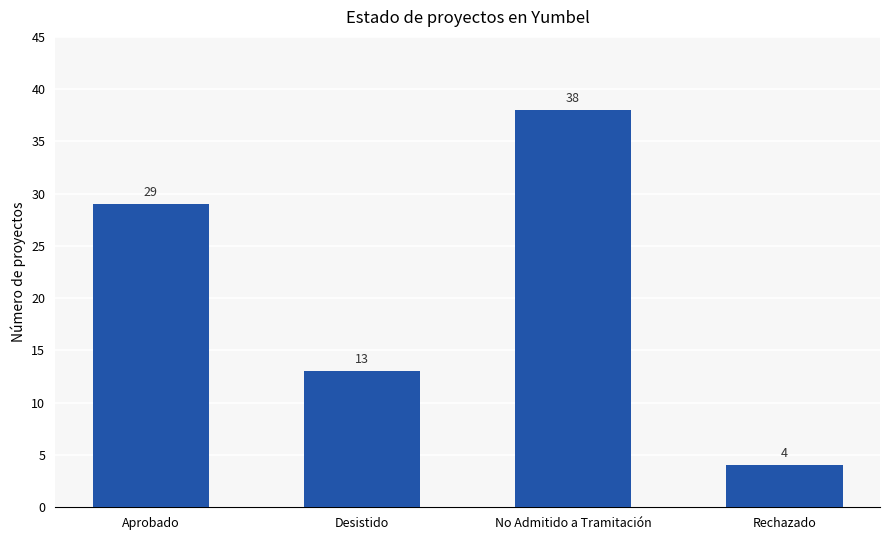

What is the greatest value displayed?

38